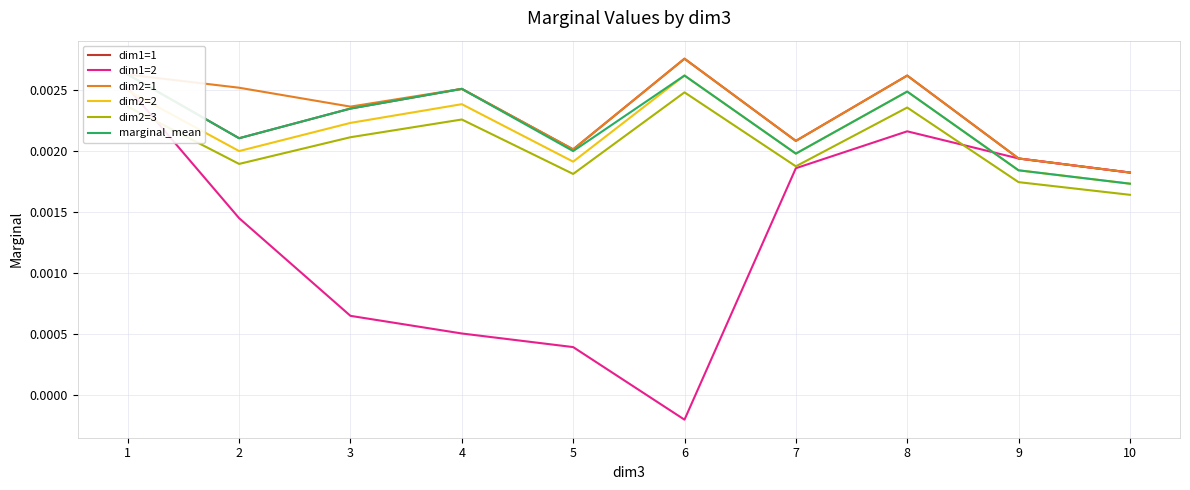

At which label does dim1=2 reach its peak?

1